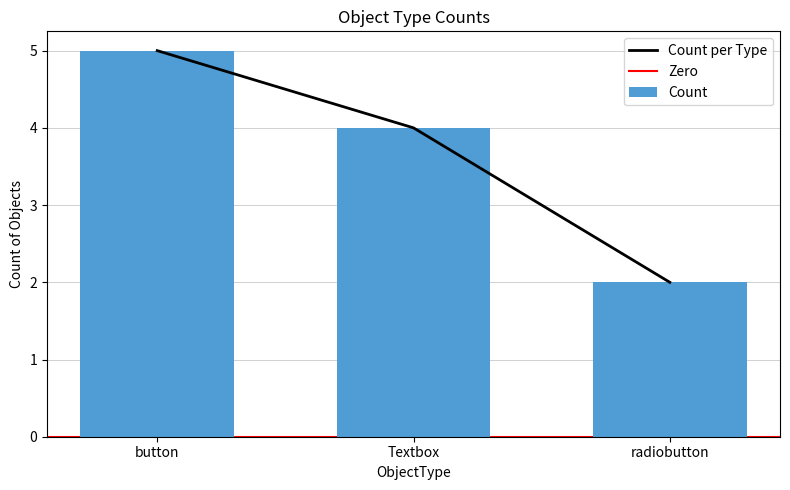

What is the value of the 3rd bar from the left?

2